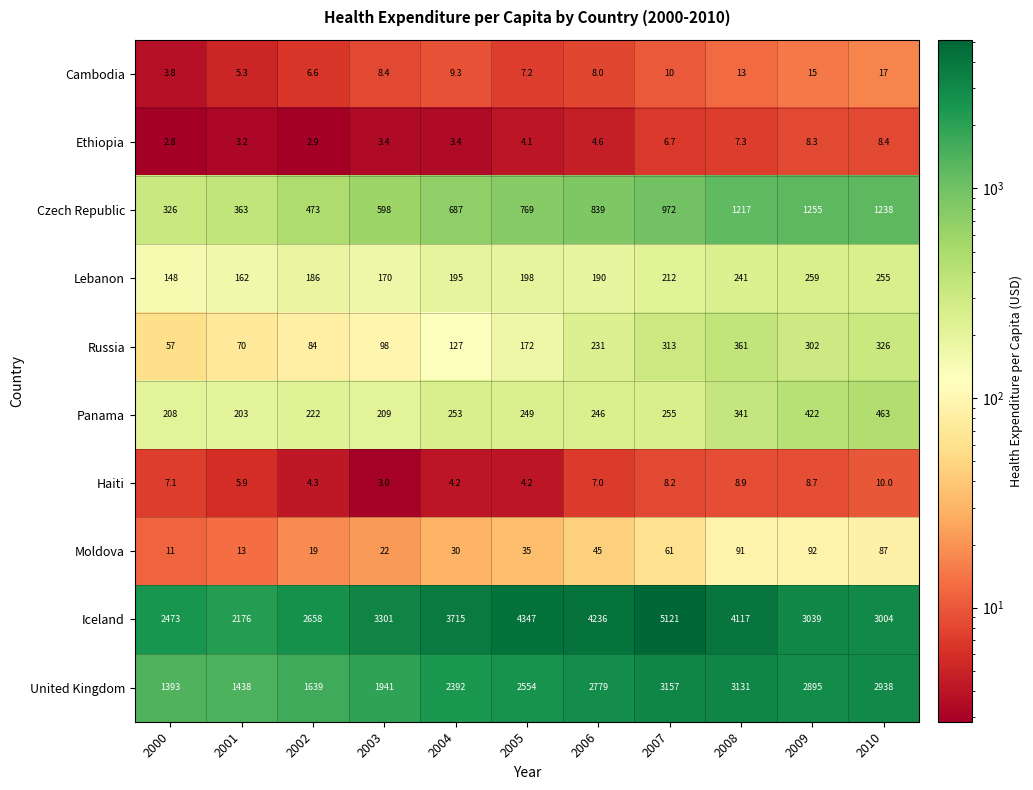

At which category does the chart reach its minimum across all series?

2000